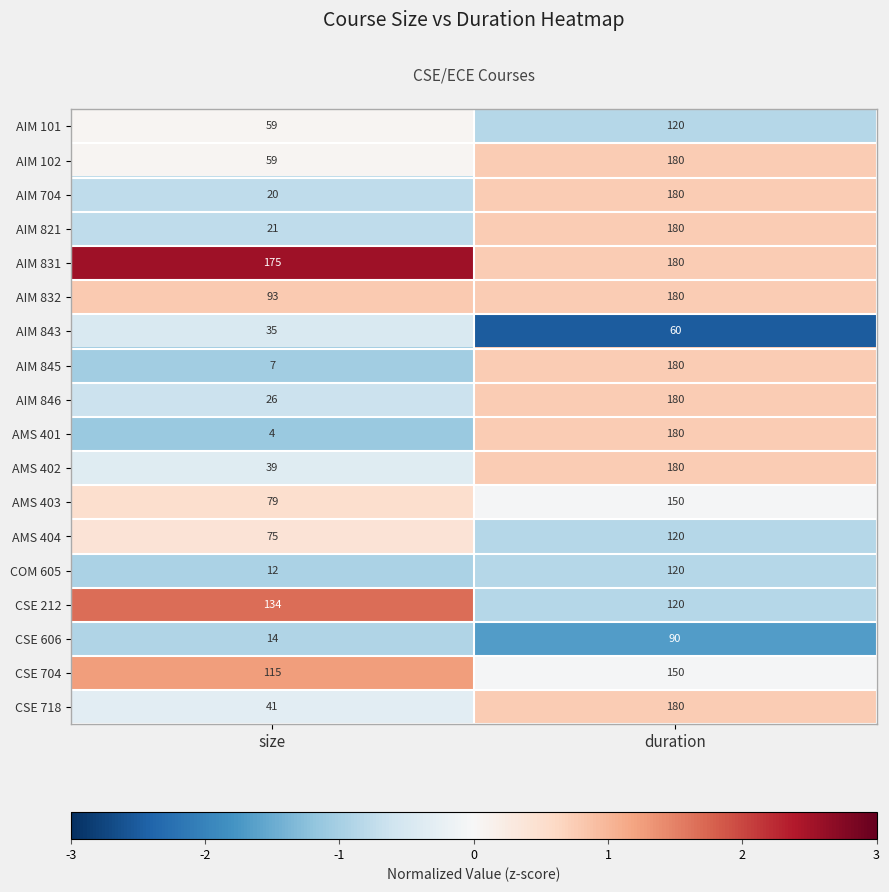

What is the minimum value shown in the chart?

4